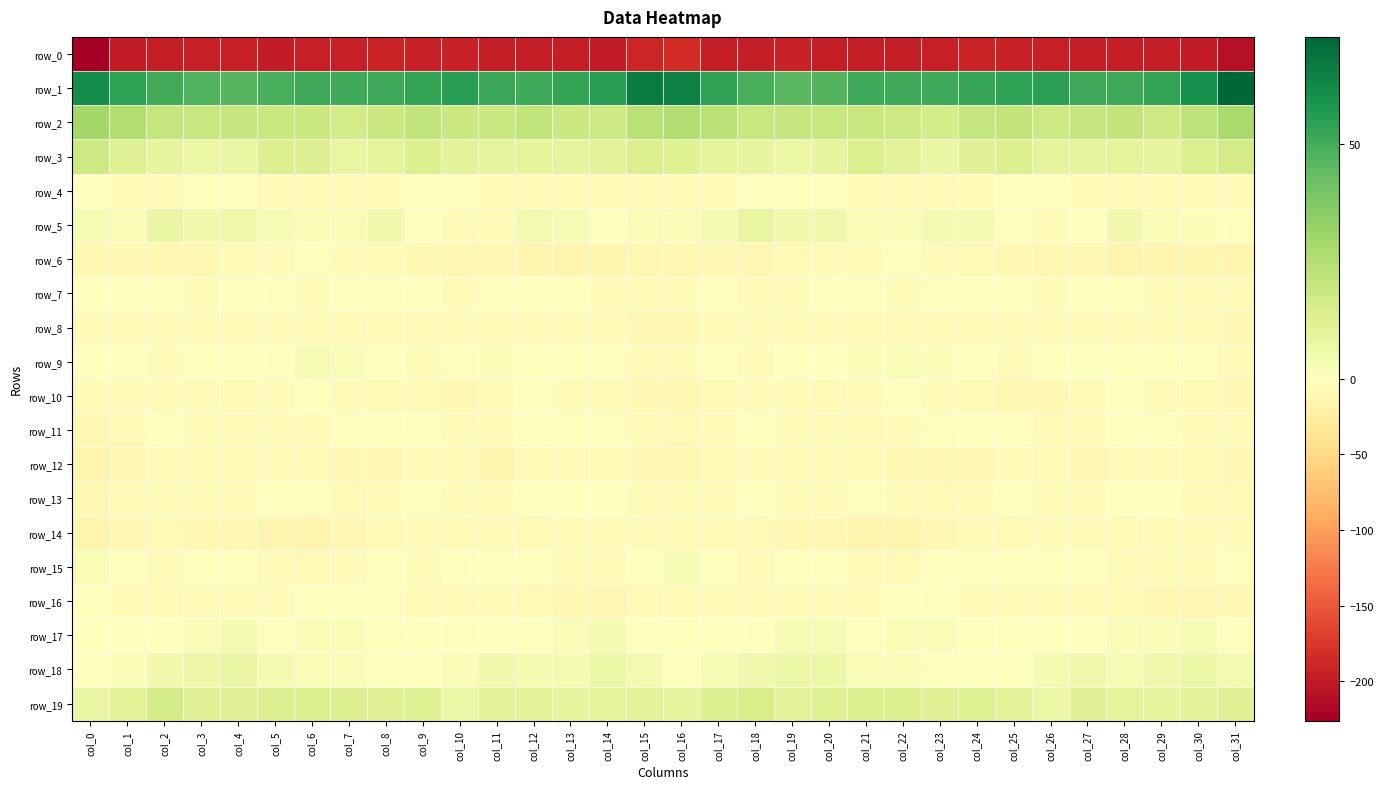

Reading left to right, extract all data points from this chart.

row_0: -226.0	-198.8	-196.9	-195.2	-194.4	-197.9	-195.9	-195.6	-191.8	-193.4	-192.9	-197.0	-196.9	-196.3	-199.4	-189.1	-185.2	-196.4	-196.5	-194.1	-196.1	-197.0	-196.0	-194.4	-191.7	-193.2	-194.2	-197.6	-196.1	-197.7	-198.2	-208.4
row_1: 61.2	54.6	50.5	47.3	46.2	49.5	51.5	51.3	51.8	53.5	55.4	52.2	51.1	53.1	55.4	66.6	64.8	53.6	49.6	46.1	47.1	51.1	51.1	51.3	52.5	54.2	54.7	51.4	51.7	53.5	60.0	73.0
row_2: 29.5	25.8	20.2	19.8	20.0	19.1	18.9	16.4	18.3	21.6	18.3	19.1	21.2	18.7	18.0	23.5	26.1	23.6	19.8	20.0	19.8	19.2	18.1	15.7	20.5	20.6	17.7	20.4	20.9	17.2	21.8	28.0
row_3: 17.8	12.4	9.0	7.3	7.9	12.6	12.6	8.0	9.8	13.2	10.3	9.6	9.8	9.4	10.6	12.9	12.4	10.2	8.7	7.1	9.3	13.7	10.8	7.5	11.7	12.6	9.6	9.5	10.1	8.8	13.8	16.3
row_4: 0.4	-4.1	-4.5	-2.3	-2.7	-3.8	-6.5	-5.0	-5.0	-1.8	-1.2	-4.1	-4.2	-4.8	-6.8	-6.4	-5.3	-5.7	-2.6	-2.9	-2.4	-5.8	-5.6	-5.3	-4.0	-1.1	-2.1	-4.6	-4.3	-5.5	-6.1	-5.7
row_5: 3.3	2.7	7.9	5.1	5.8	3.0	2.3	2.7	4.8	0.1	-5.3	-4.2	4.2	3.2	1.1	2.1	1.8	3.9	8.2	4.6	5.3	2.2	2.0	3.8	3.7	-2.4	-5.9	-0.9	4.8	1.9	1.5	0.2
row_6: -9.6	-9.2	-9.8	-10.8	-5.8	-5.4	-1.9	-4.2	-6.4	-8.9	-10.7	-10.7	-12.8	-15.5	-14.1	-11.5	-11.3	-9.6	-11.0	-8.8	-5.9	-3.8	-2.6	-5.0	-7.4	-9.5	-11.3	-10.5	-14.4	-15.3	-13.3	-12.9
row_7: -0.8	-0.4	-2.7	-4.8	-1.4	-1.1	-3.9	-3.0	-2.6	-0.4	-3.8	-2.6	-1.7	-2.8	-3.9	-5.9	-5.7	-1.8	-4.3	-4.0	-0.4	-2.8	-3.6	-3.1	-1.6	-1.1	-4.6	-1.1	-2.1	-3.7	-3.9	-6.1
row_8: -6.0	-4.8	-6.3	-6.6	-4.5	-3.7	-6.5	-8.4	-6.6	-7.6	-6.1	-5.2	-3.9	-4.5	-5.6	-10.6	-12.2	-6.1	-6.9	-5.9	-4.0	-4.0	-8.3	-7.5	-6.9	-7.0	-5.7	-4.7	-3.7	-5.5	-5.7	-9.0
row_9: -1.0	-1.5	-3.9	-1.8	-1.3	-0.0	2.9	1.8	-0.2	-5.1	-2.2	1.4	-0.2	-2.4	-2.9	-6.0	-6.9	-3.3	-3.9	-0.9	-1.6	1.5	2.4	1.5	-2.0	-5.2	0.2	0.7	-0.9	-3.1	-2.8	-4.7
row_10: -6.3	-6.8	-5.2	-5.0	-7.2	-5.4	-2.1	-4.6	-8.0	-8.5	-10.1	-6.8	-1.6	-5.0	-6.9	-9.8	-9.9	-7.3	-4.7	-5.7	-7.5	-3.6	-2.7	-6.1	-8.2	-9.1	-9.8	-4.0	-2.4	-6.0	-8.0	-10.3
row_11: -11.7	-7.1	-2.3	-5.5	-5.3	-5.8	-7.3	-2.6	-3.1	-2.7	-6.7	-6.6	-2.7	-2.5	-3.4	-4.8	-8.2	-5.2	-2.5	-6.5	-4.3	-7.2	-5.9	-2.2	-3.4	-3.5	-7.8	-4.8	-2.1	-3.2	-3.8	-4.9
row_12: -14.8	-9.3	-6.1	-5.6	-6.5	-5.5	-8.0	-9.5	-9.5	-6.9	-6.1	-12.5	-8.8	-5.8	-7.2	-9.7	-10.2	-8.1	-5.1	-6.4	-5.5	-6.1	-9.2	-9.2	-9.5	-5.2	-8.7	-12.3	-6.7	-6.2	-8.3	-10.1
row_13: -12.2	-5.6	-3.6	-3.6	-5.2	-2.8	-2.9	-7.1	-6.5	-2.1	-5.2	-5.6	-3.4	0.1	-1.4	-6.5	-6.7	-4.0	-3.4	-4.1	-4.7	-2.1	-4.6	-7.5	-4.7	-2.7	-6.2	-4.5	-2.0	0.4	-3.8	-7.5
row_14: -14.2	-8.9	-7.9	-9.1	-9.7	-14.1	-15.8	-11.7	-7.2	-6.3	-7.1	-4.1	-7.1	-6.9	-6.1	-4.7	-7.4	-7.2	-8.6	-8.9	-11.0	-15.4	-15.0	-9.7	-5.9	-7.4	-5.6	-4.6	-7.4	-6.7	-5.7	-4.2
row_15: 2.7	-0.7	-4.2	-2.7	-2.8	-5.7	-8.0	-5.0	-1.8	-4.4	-0.3	0.7	-3.3	-4.7	-6.3	-1.6	3.0	-1.8	-4.3	-2.4	-3.4	-6.9	-7.5	-3.2	-2.8	-3.2	0.7	-0.2	-4.3	-5.2	-6.5	-3.2
row_16: -1.7	-6.0	-7.4	-5.6	-6.5	-6.1	-2.7	-0.2	-3.1	-7.4	-5.3	-5.6	-7.9	-9.5	-12.1	-8.6	-4.8	-6.4	-7.1	-5.5	-6.8	-5.1	-1.2	-0.6	-5.0	-7.0	-4.7	-6.5	-8.1	-11.1	-11.7	-10.4
row_17: -0.9	-1.2	-1.2	2.1	3.6	1.0	2.0	2.4	1.1	-1.1	-0.5	-1.7	0.7	2.2	3.5	-0.4	-2.7	-1.3	-0.1	3.0	3.0	0.8	2.4	1.8	0.7	-1.3	-0.6	-1.6	2.0	2.1	3.3	-2.6
row_18: -0.3	1.6	4.8	6.5	7.7	3.5	2.1	1.8	-0.3	-1.1	2.0	5.1	3.7	3.9	7.2	4.4	0.7	3.0	5.7	6.9	7.0	2.1	2.1	1.0	-0.8	-0.6	3.5	5.2	3.0	5.3	7.1	4.5
row_19: 7.7	11.2	16.3	11.5	11.9	12.8	14.0	12.7	11.6	12.2	7.4	10.4	11.0	9.0	10.1	10.3	8.7	13.7	15.2	10.8	12.3	13.4	13.7	11.9	12.1	10.4	7.4	11.9	10.1	8.8	10.8	11.6